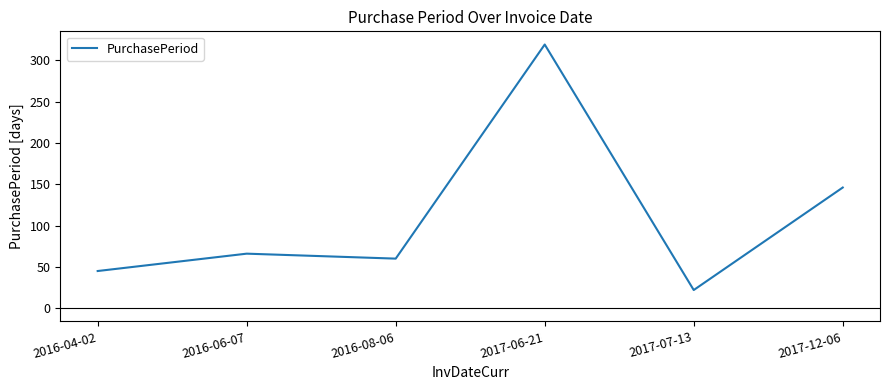

What value does the data have at 2017-06-21, to the nearest 10?

320